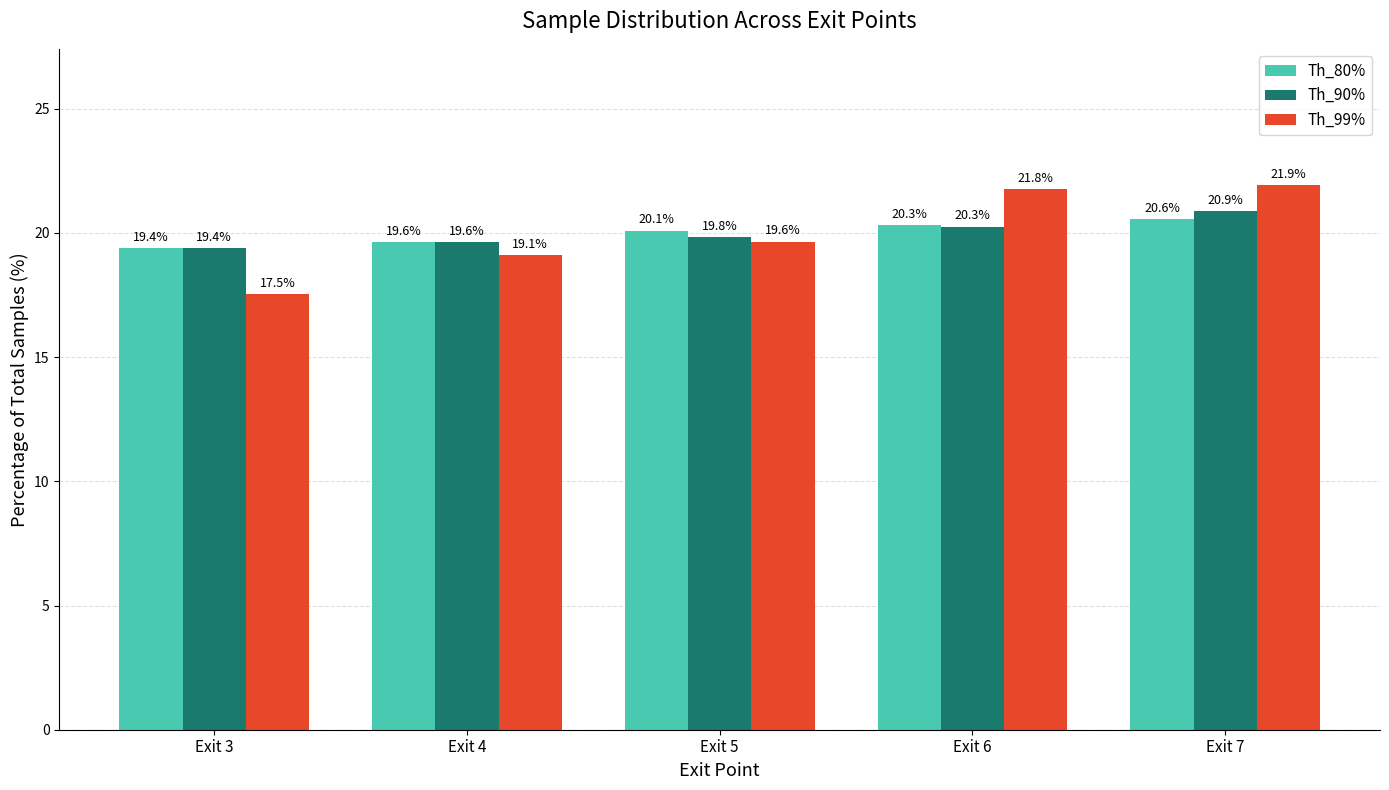

What are all the series names shown in the legend?

Th_80%, Th_90%, Th_99%